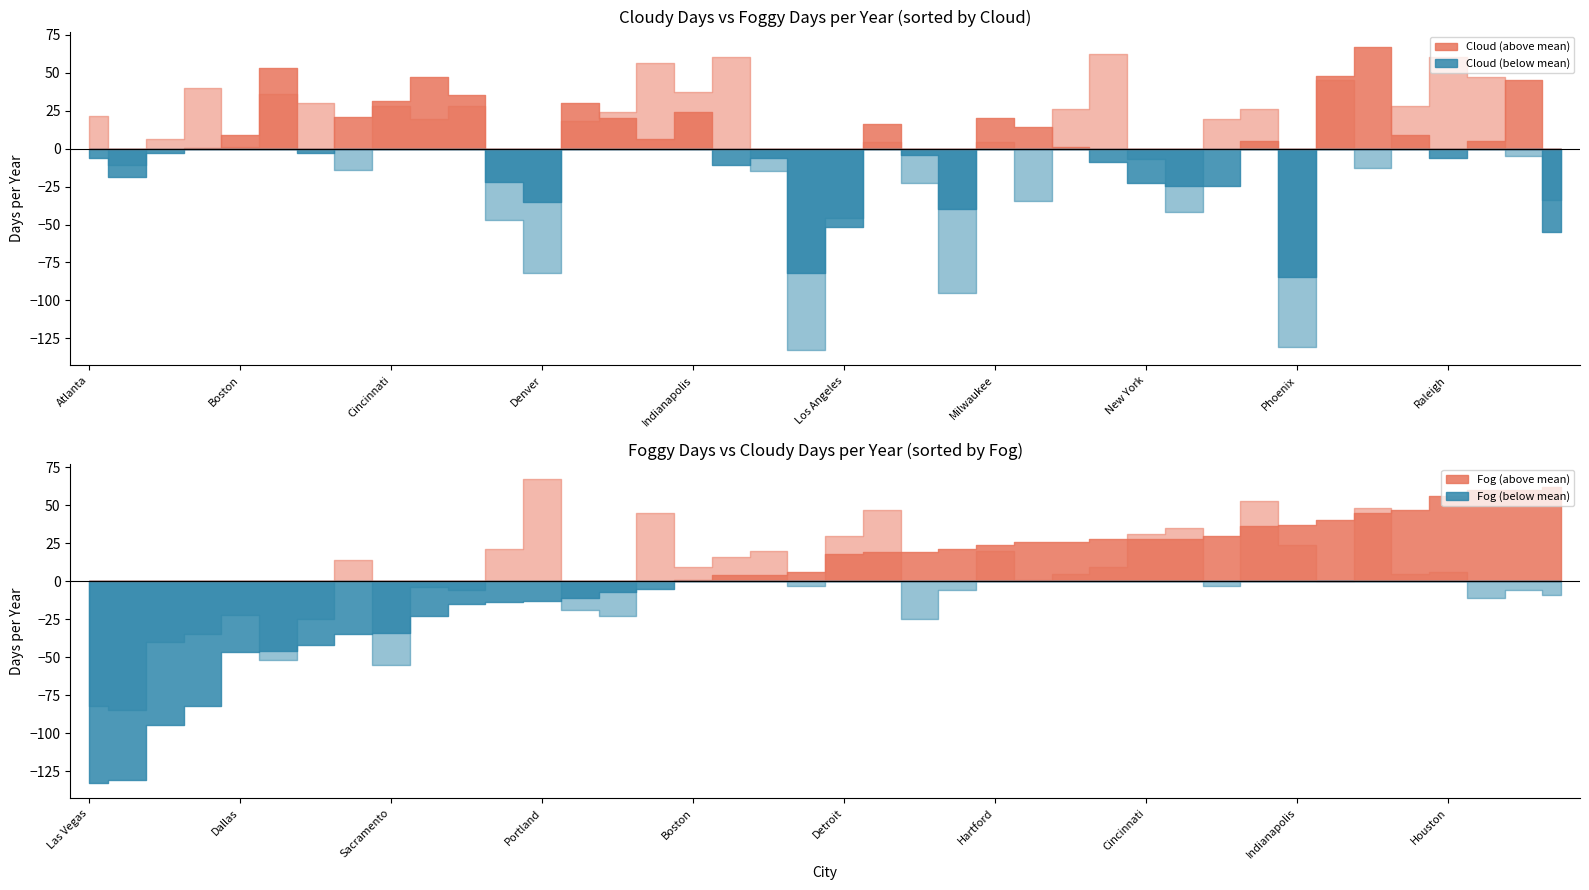

At which label does Cloud reach its minimum?

Phoenix